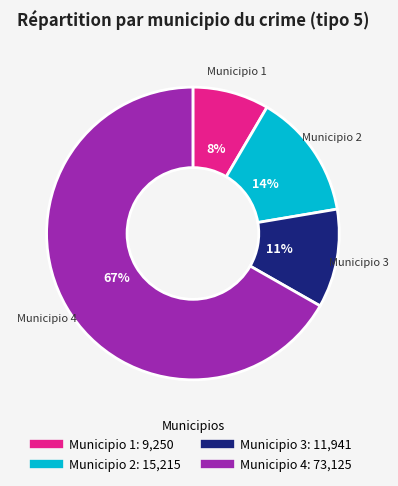

To the nearest percent, what is the average slice percentage?

25%